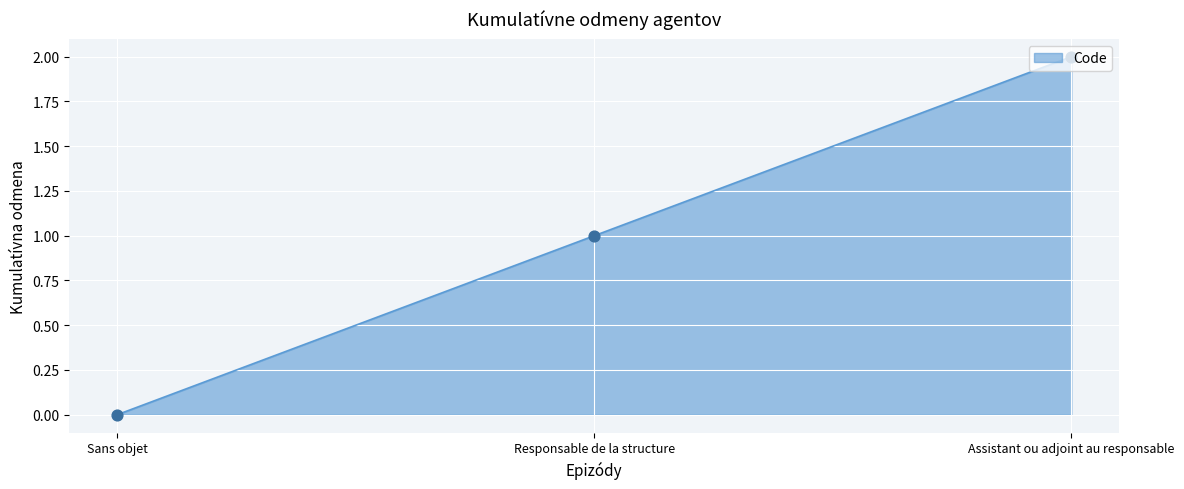

What is the ratio of the value at Responsable de la structure to the value at Assistant ou adjoint au responsable?

0.5